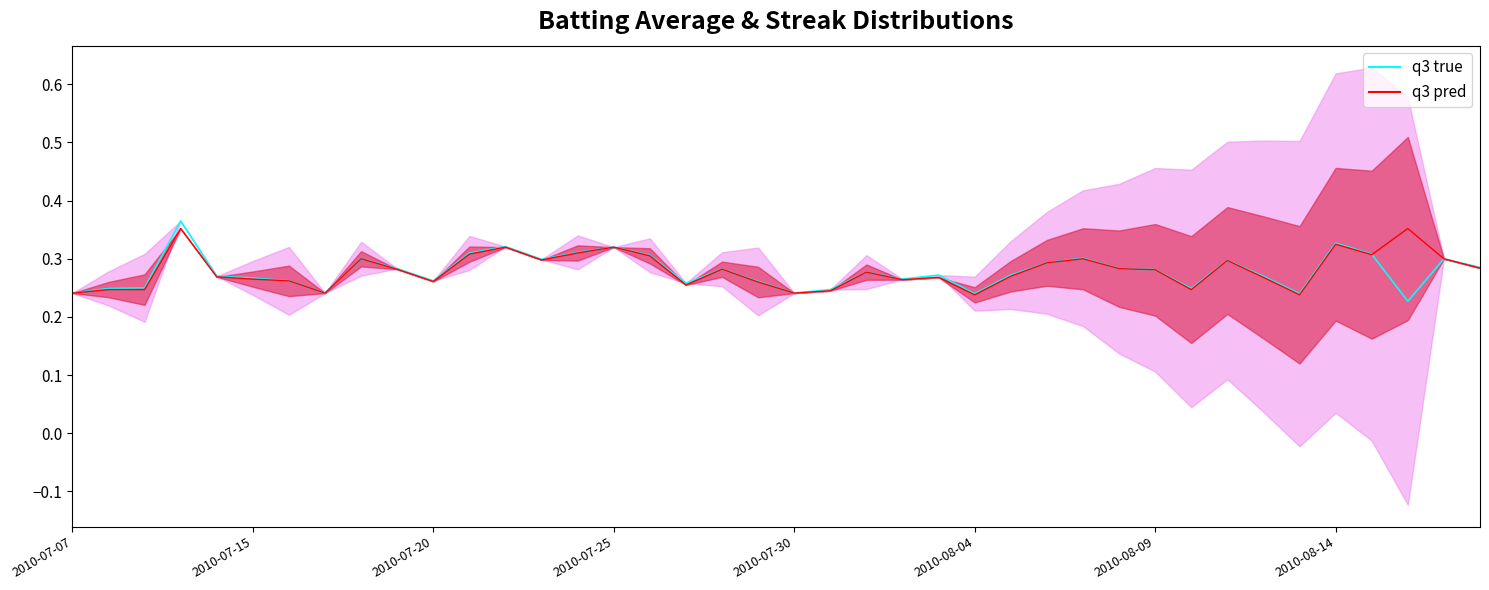

What are all the series names shown in the legend?

q3 true, q3 pred